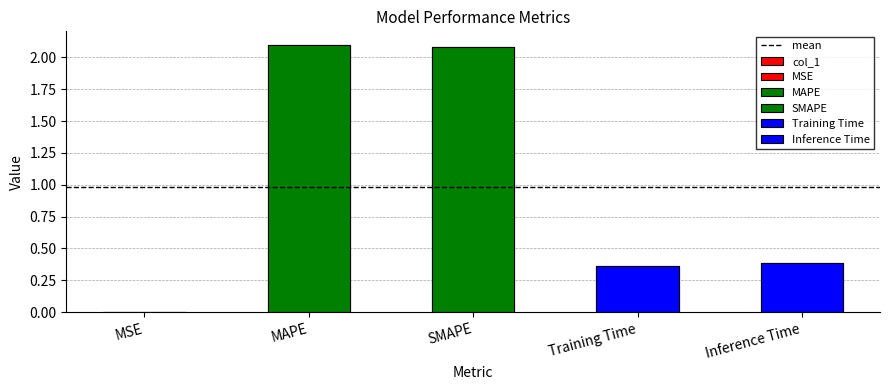

What is the difference between the second highest and minimum values?

2.1